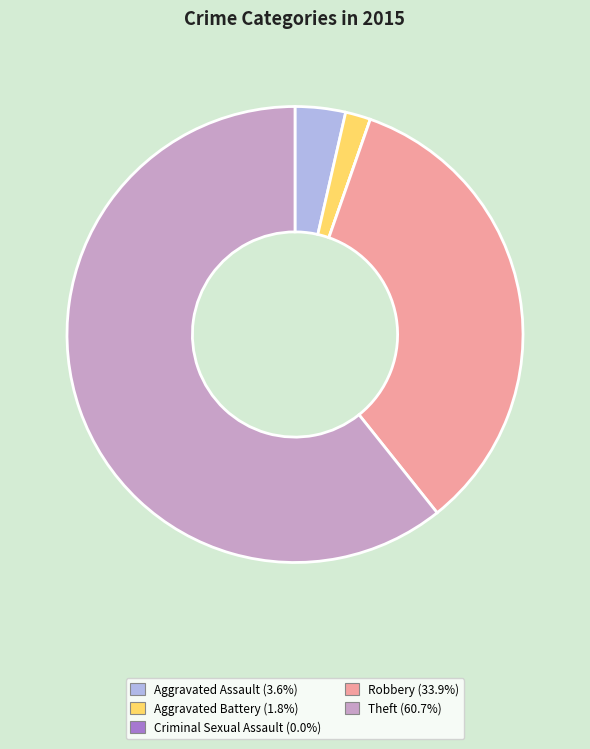

Approximately how many times larger is the value at Robbery compared to Aggravated Assault?

9.5